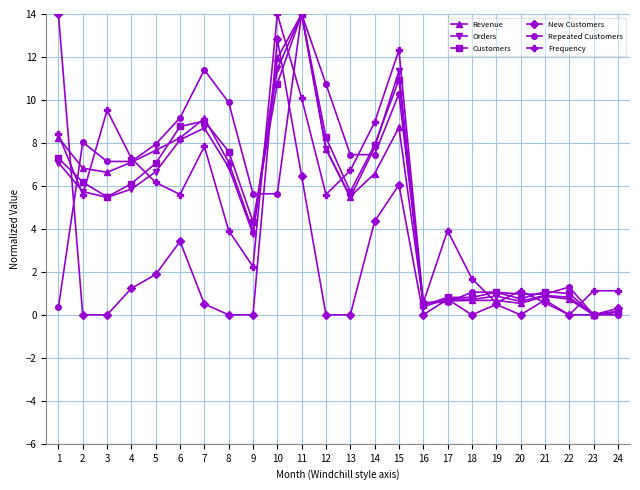

True or false: Revenue has more than 1 points higher than both neighbors.

True